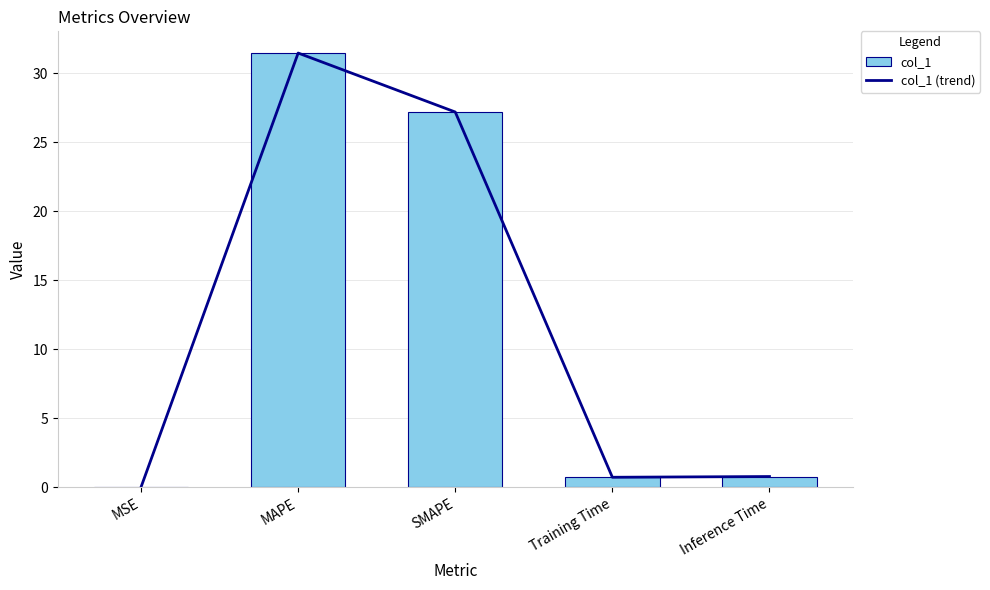

The value of col_1 (trend) at Inference Time is 0.5. True or false?

False